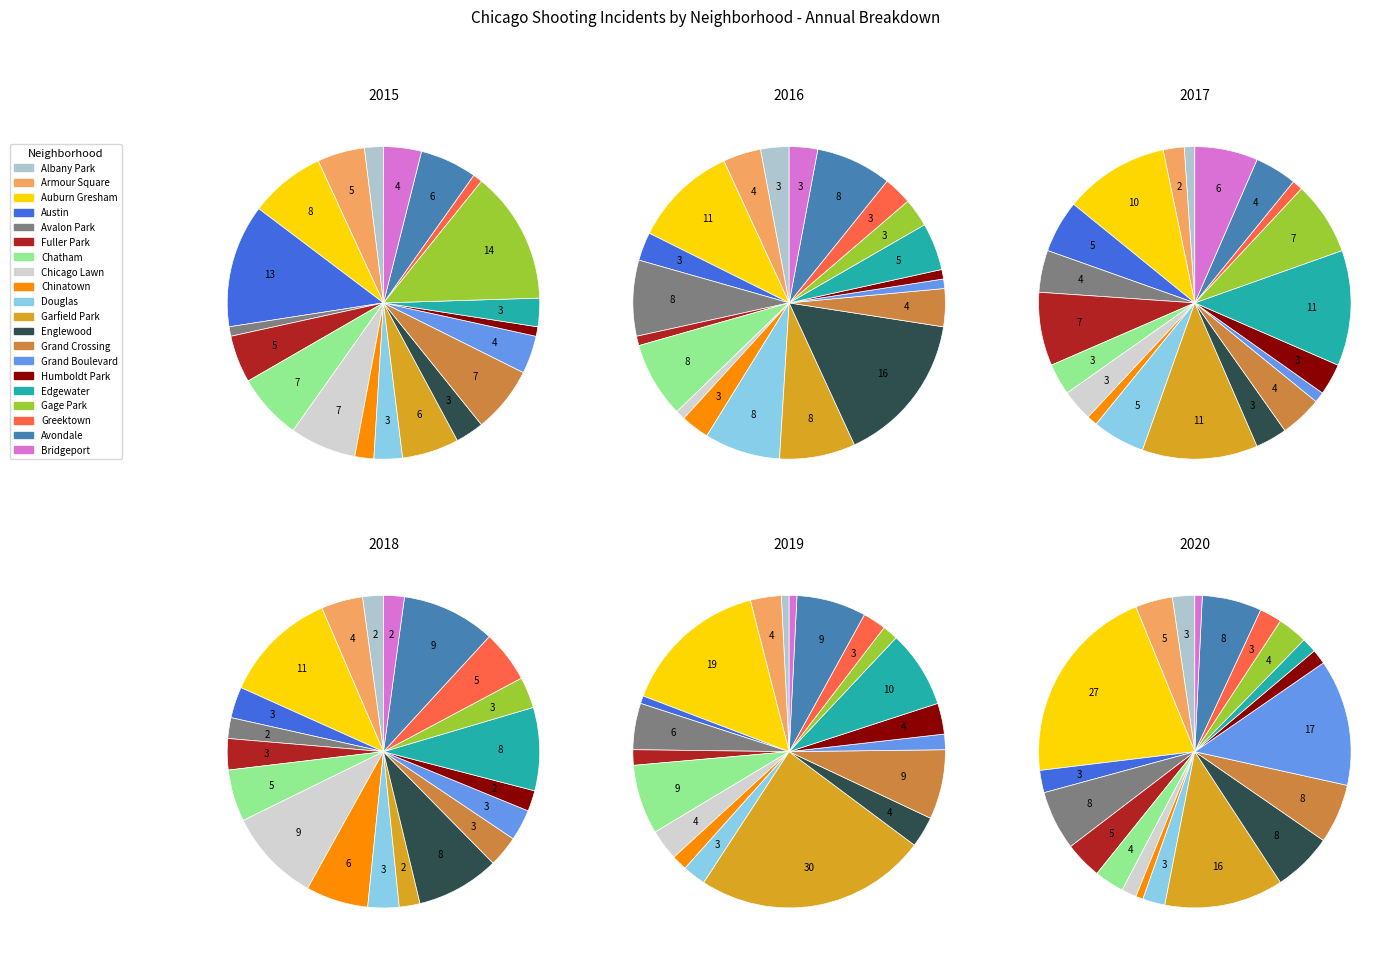

Is it true that Chatham is 1% of the pie?

False